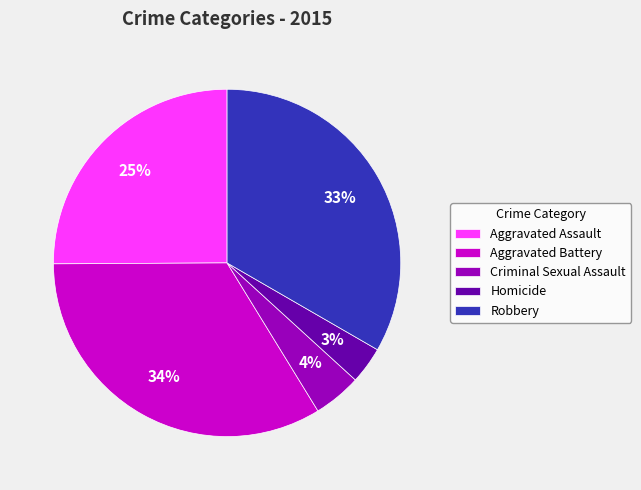

To the nearest percent, what percentage of the pie is Homicide?

3%